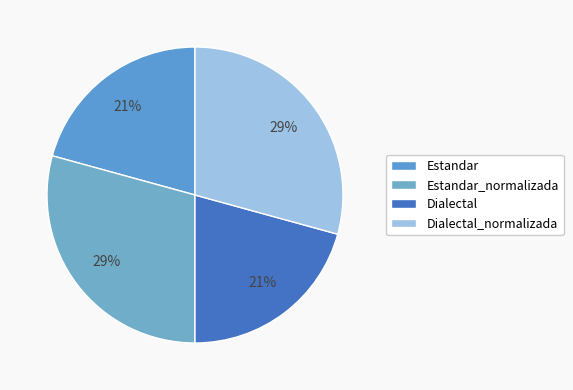

Which category has the smallest portion of the pie?

Estandar